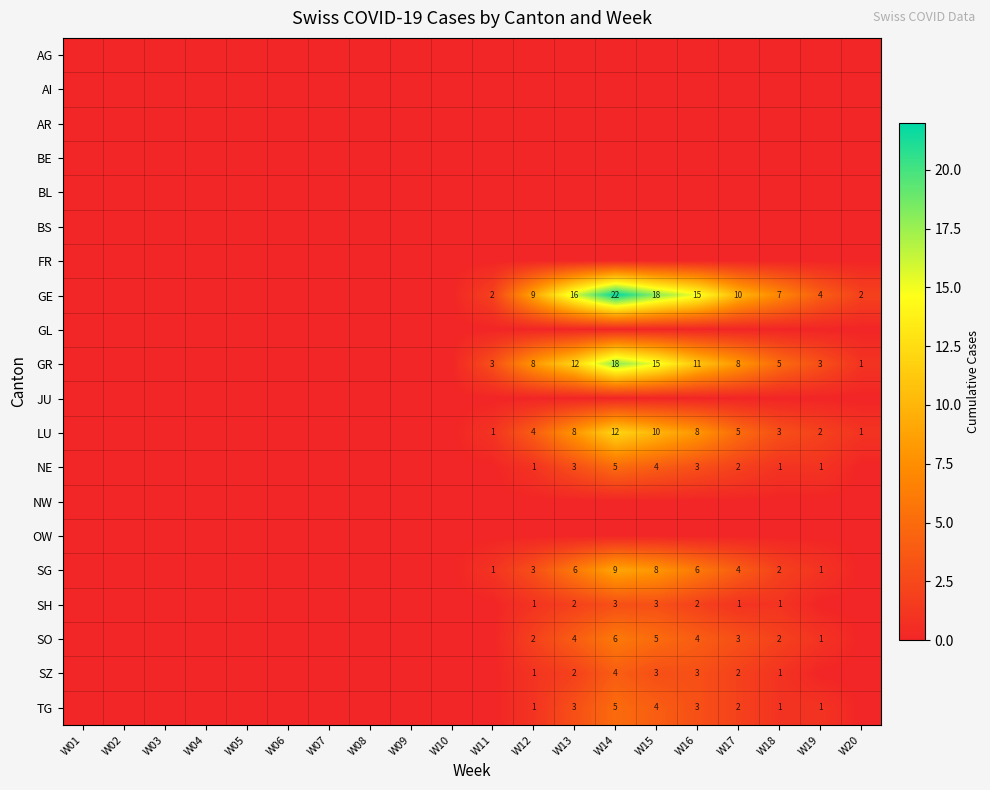

True or false: TG has a value of 3 at W16.

True